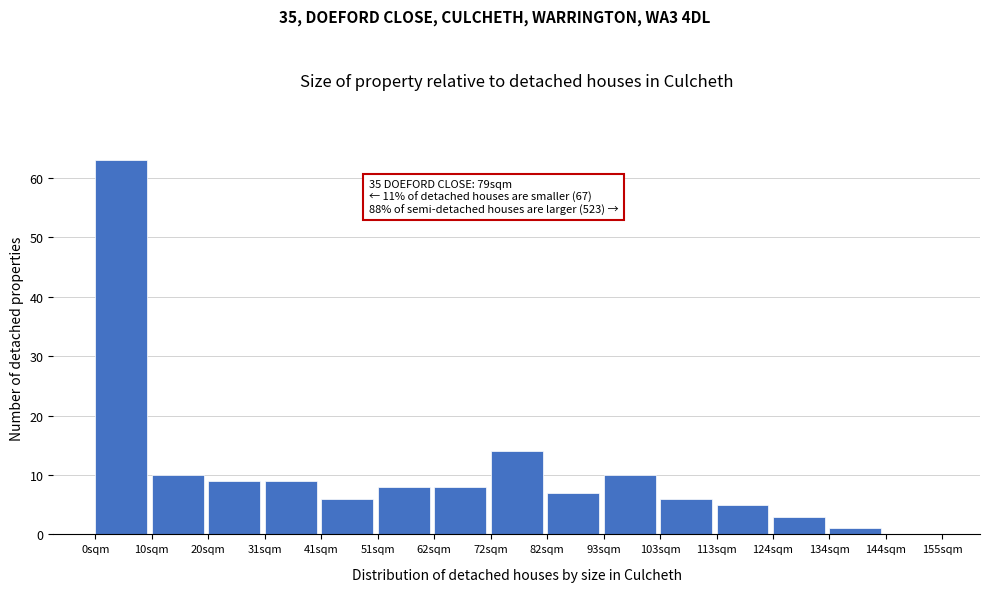

Which range on the x-axis has the tallest bar?

0 to 10